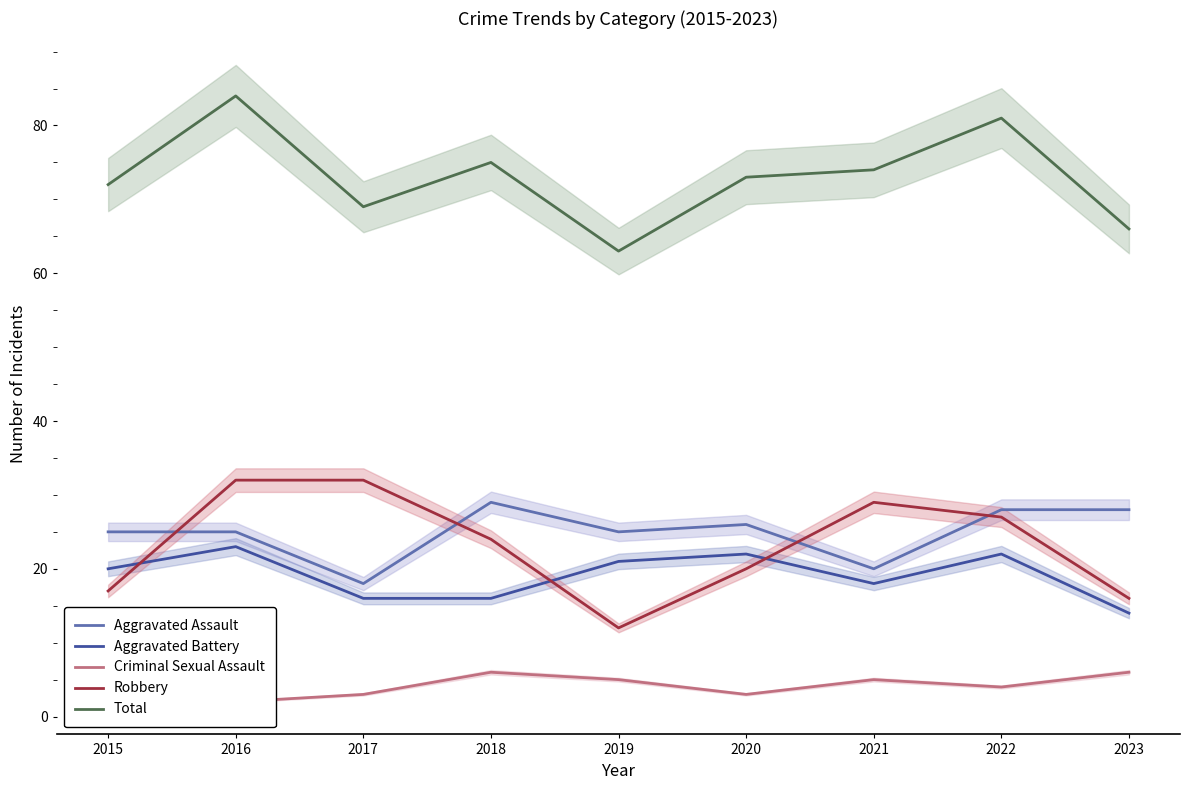

What is the spread (max minus min) of values at 2018?

69